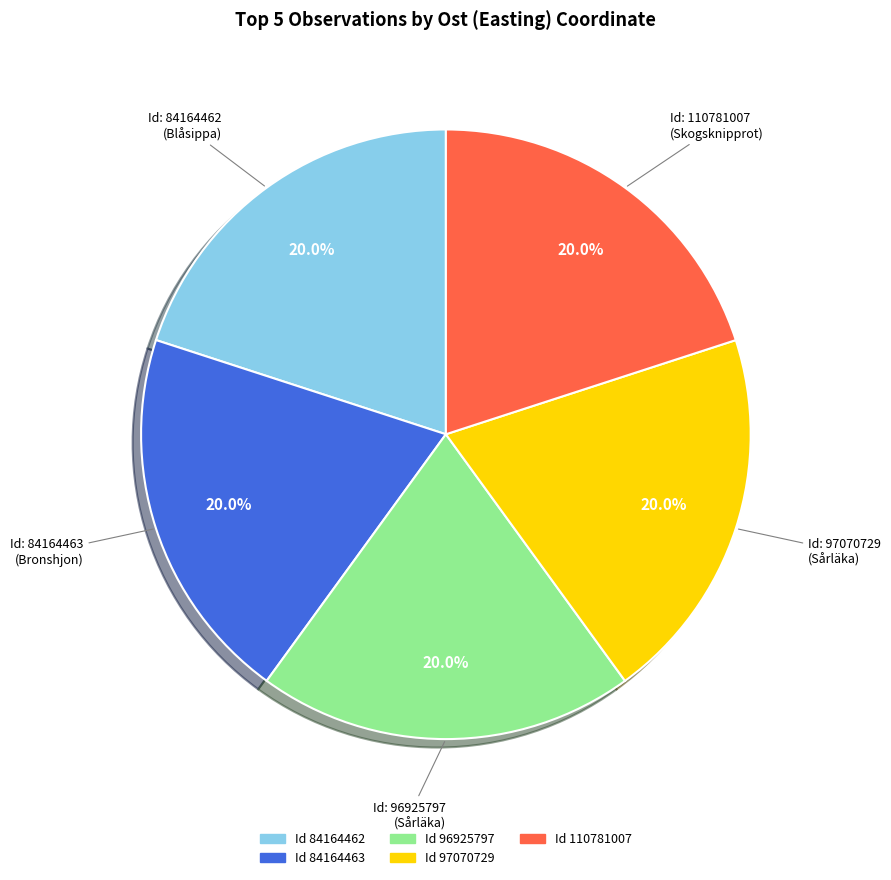

Is there a majority slice in this chart?

No